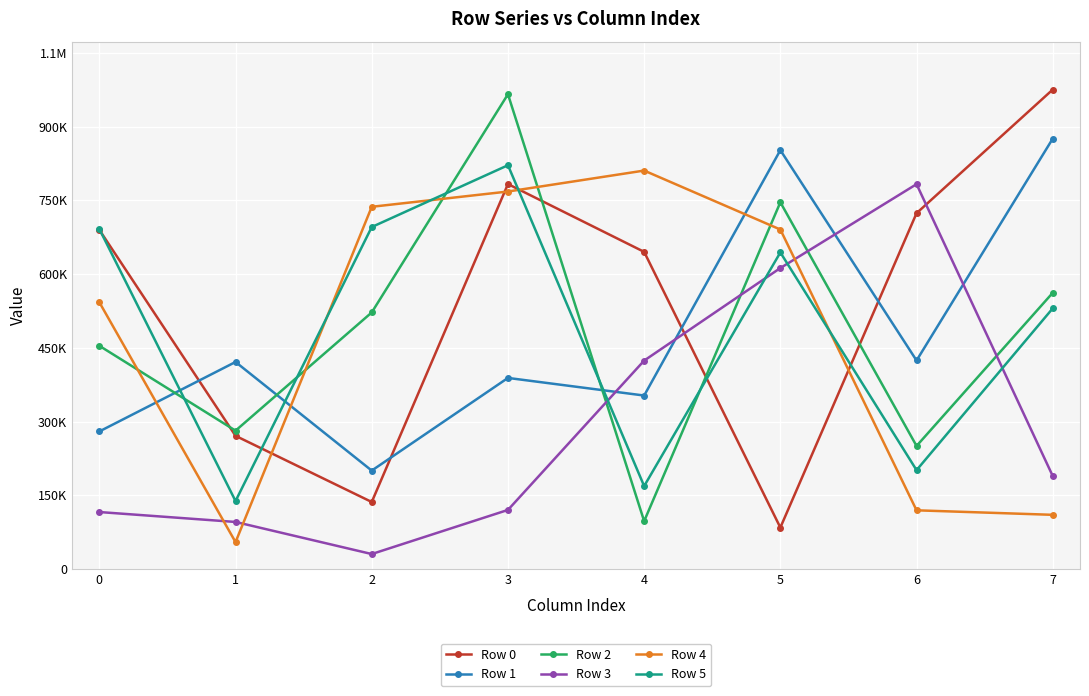

In Row 1, how many points are higher than both neighbors (excluding endpoints)?

3